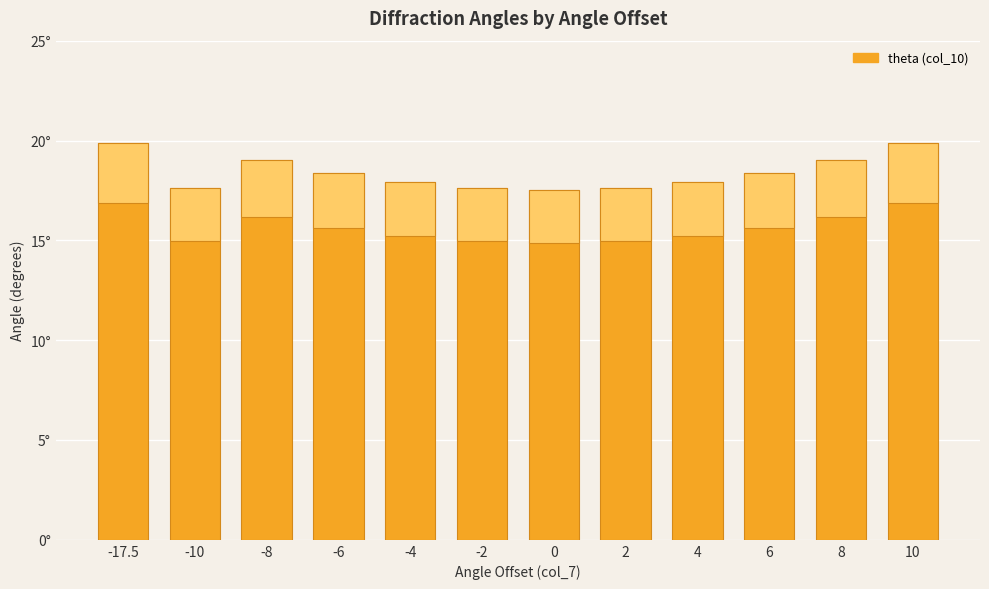

Which label corresponds to the largest value in the chart?

-17.5